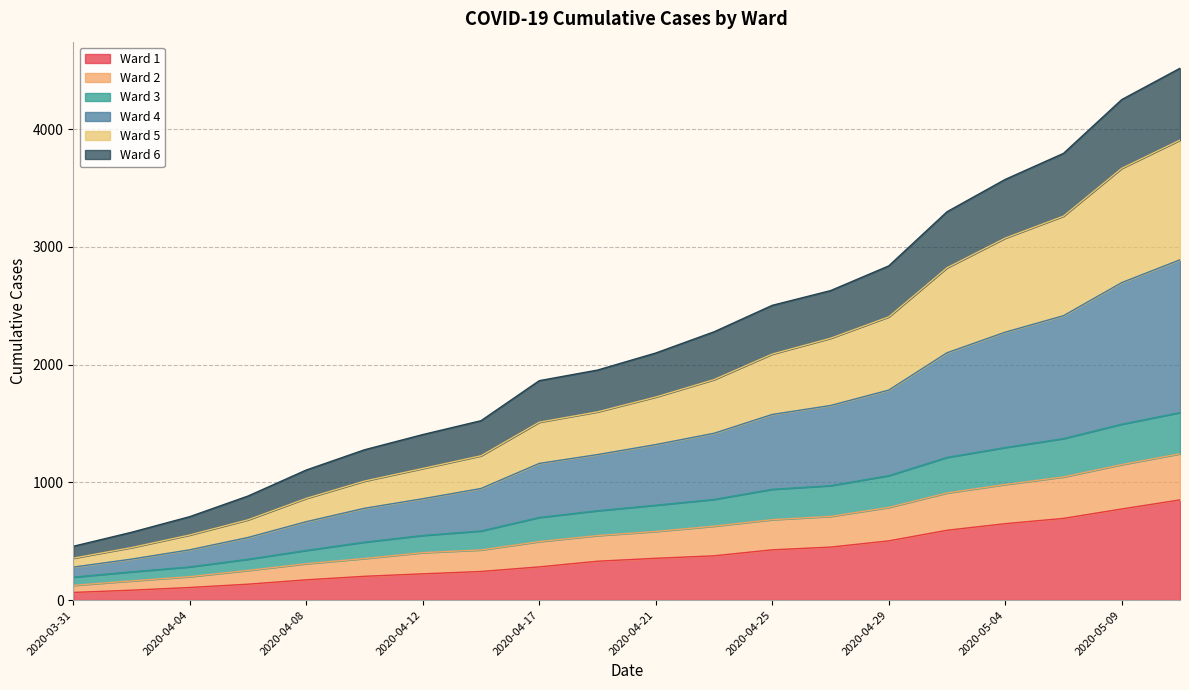

What are all the series names shown in the legend?

Ward 1, Ward 2, Ward 3, Ward 4, Ward 5, Ward 6